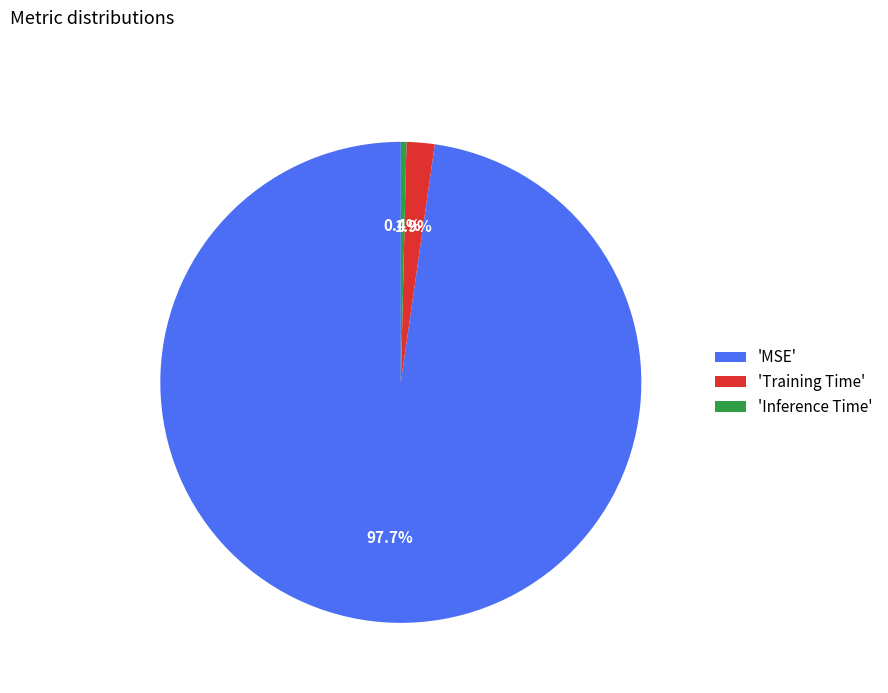

Combined, what portion of the pie is 'Inference Time' and 'Training Time'?

2.3%